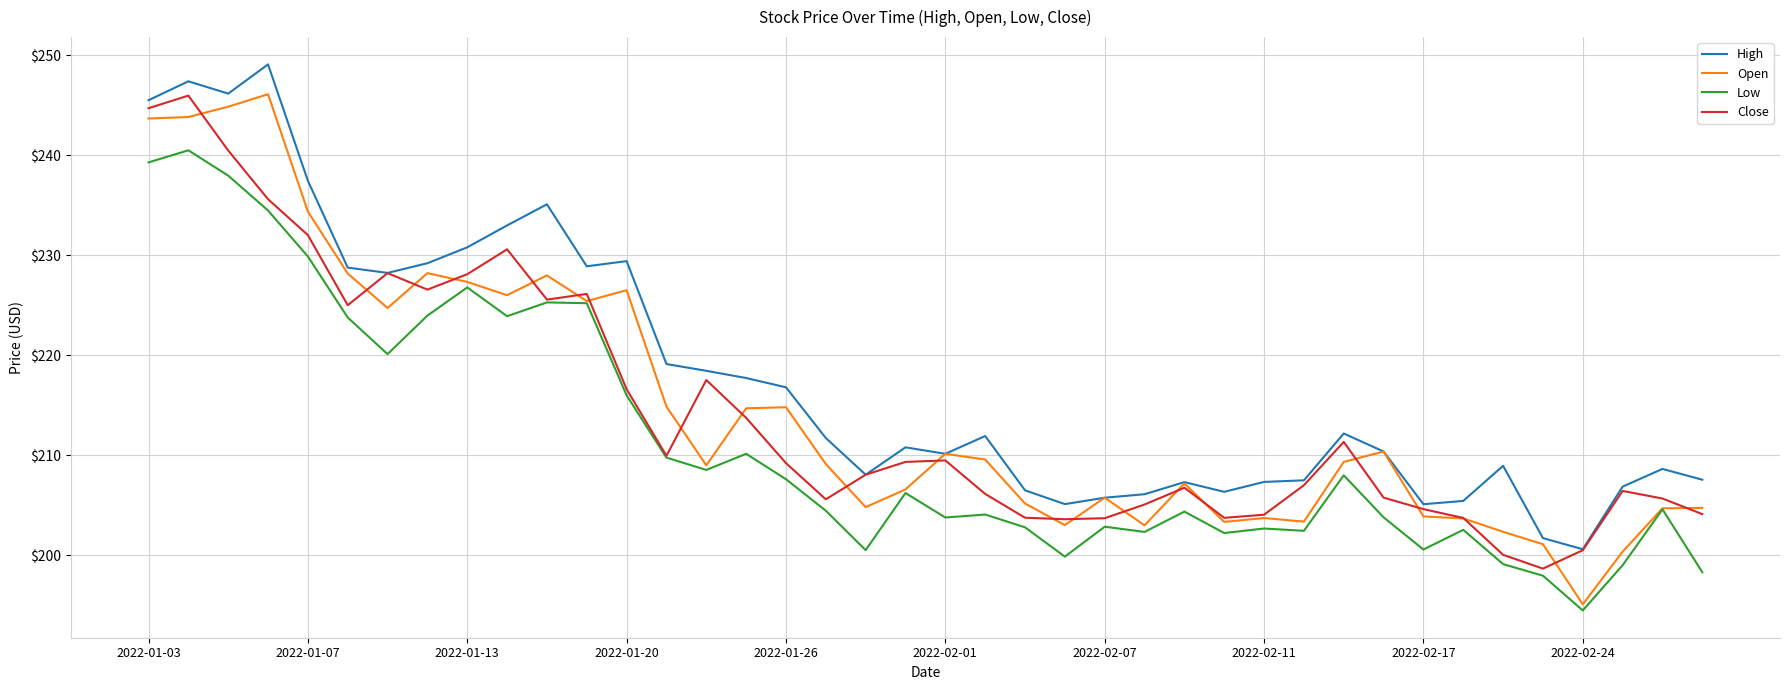

Which series has the largest total across all categories?

High